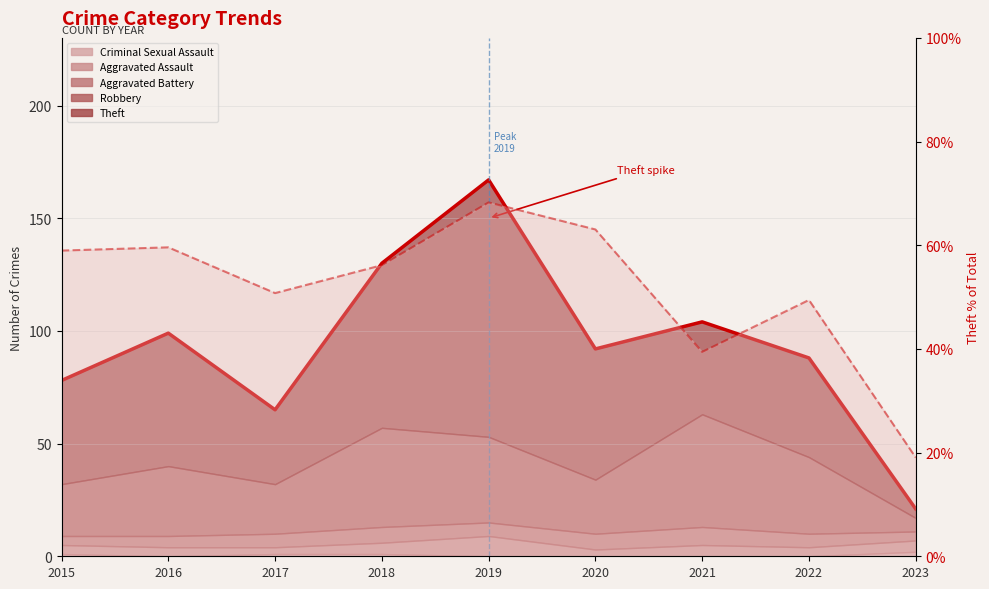

At which label is the value closest to 43?

2021